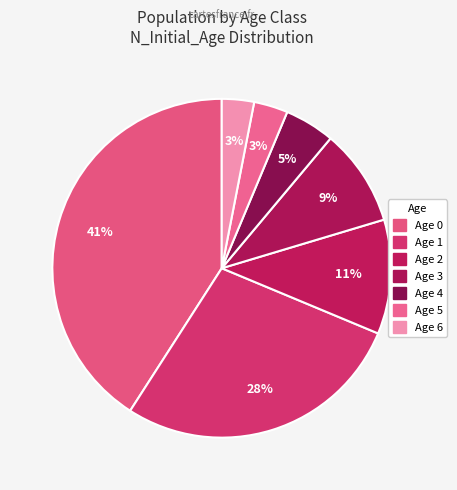

To the nearest percent, what is the combined percentage of Age 2 and Age 6?

14%